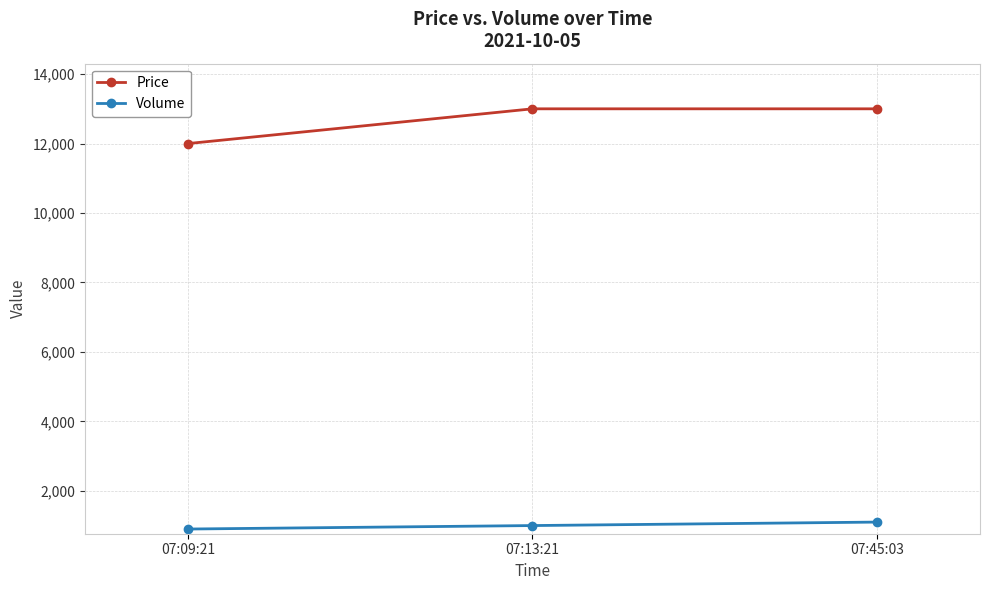

How many values in the Price series are below 13000?

1